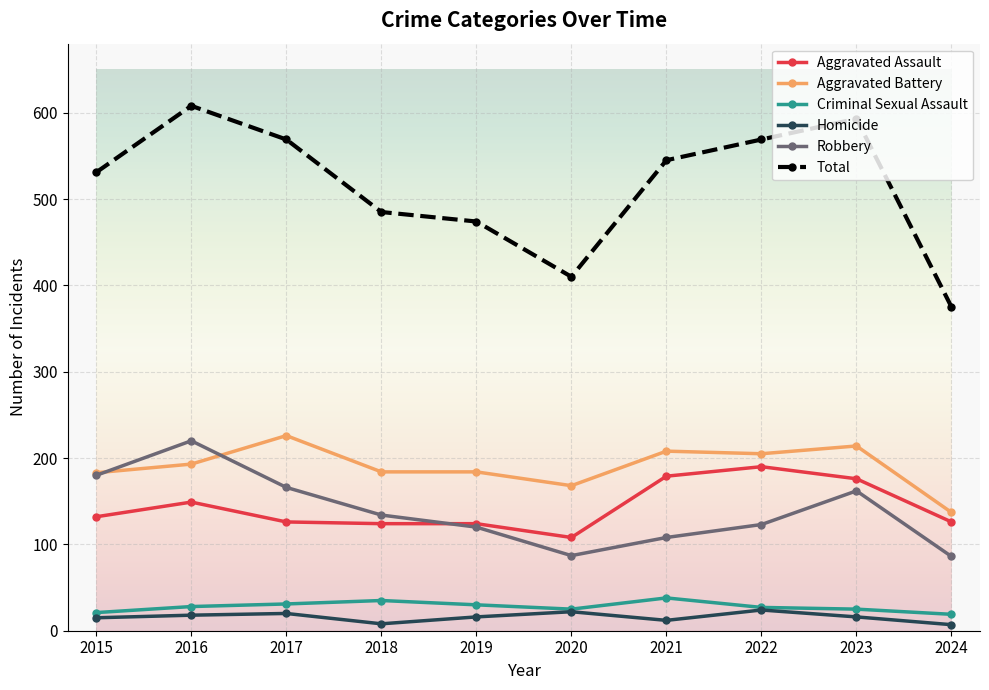

Which series has the largest range (max minus min)?

Total